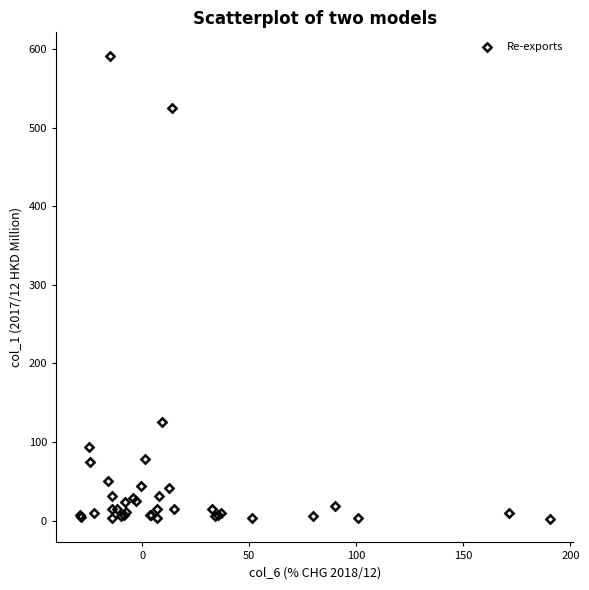

What Y value in the scatter plot is closest to 296?

125.7